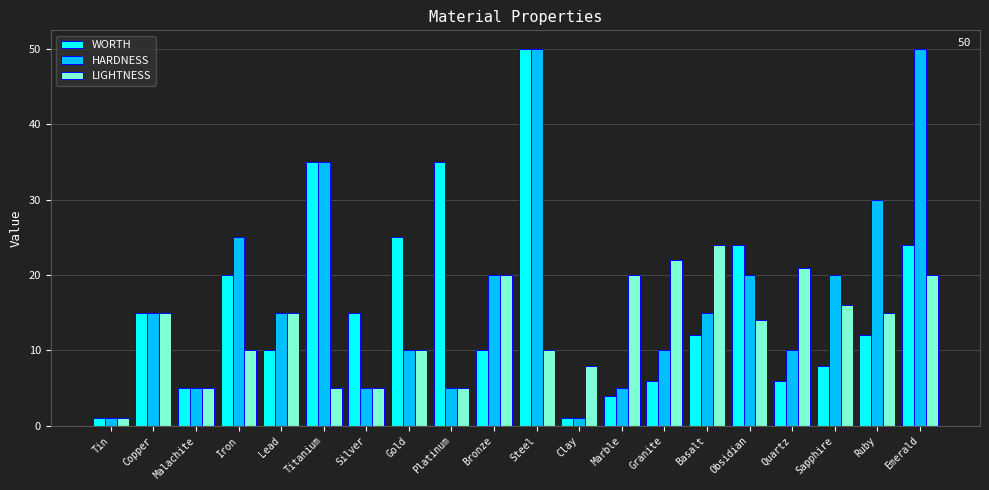

Rank the series at Marble from lowest to highest value.

WORTH, HARDNESS, LIGHTNESS